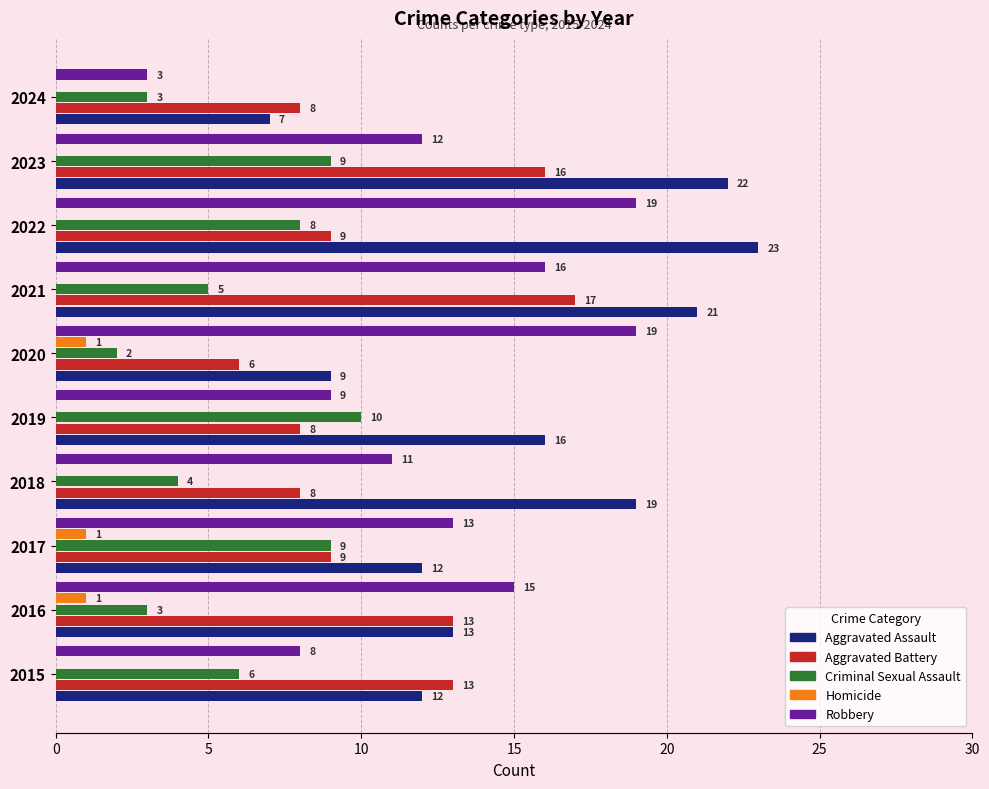

Is it true that Criminal Sexual Assault equals 9 at 2023?

True